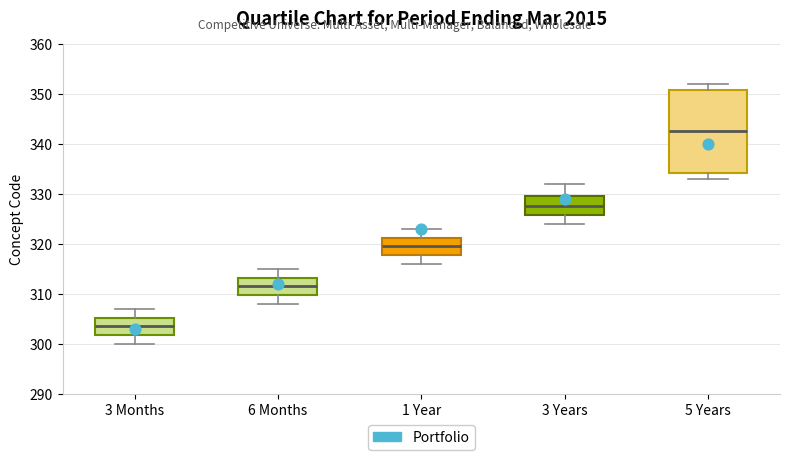

Comparing the boxes themselves (not the whiskers), which one is the tallest?

5 Years